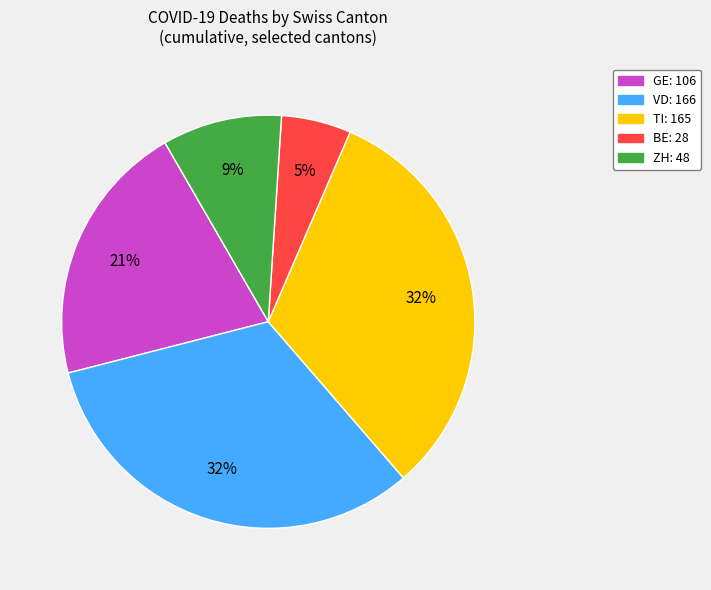

To the nearest percent, what is the difference between the largest and smallest slice percentages?

27%